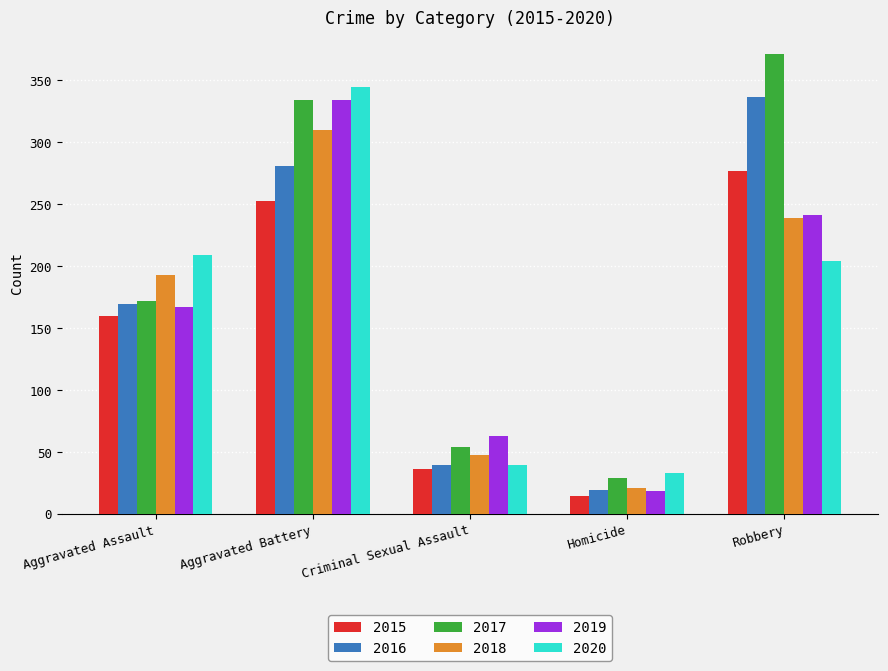

What is the sum of all 2020 values?

830